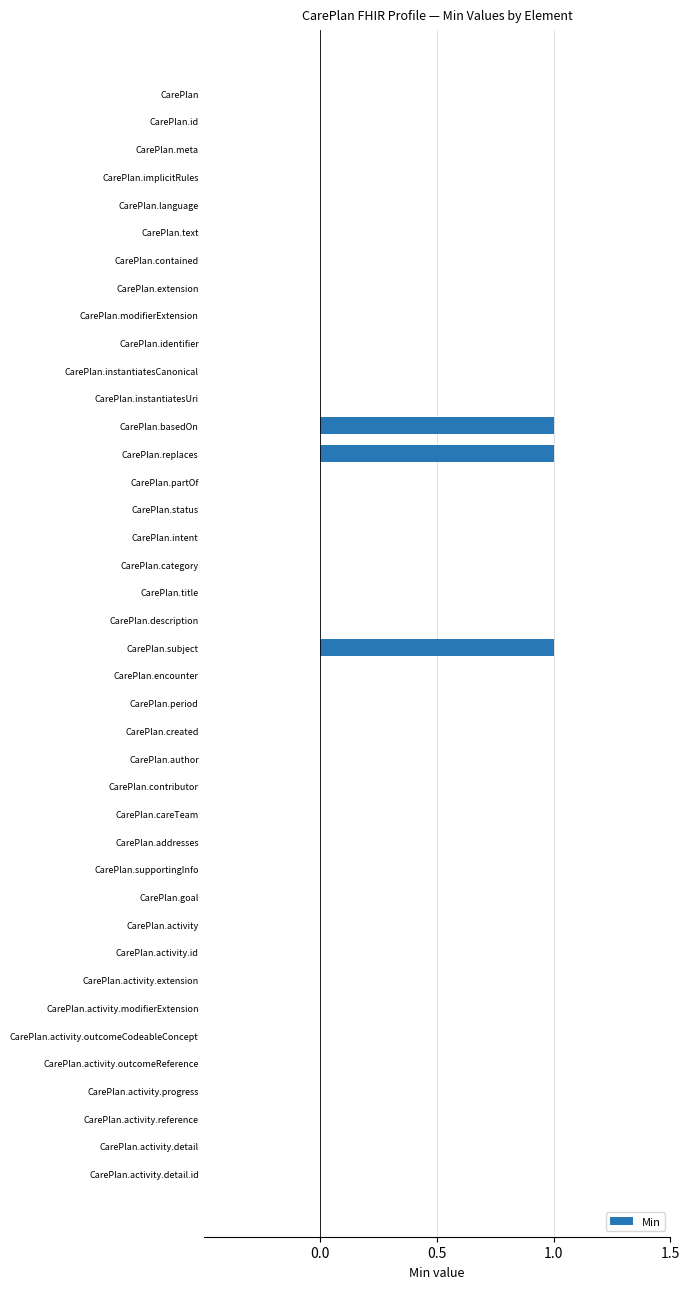

What is the sum of all values?

3